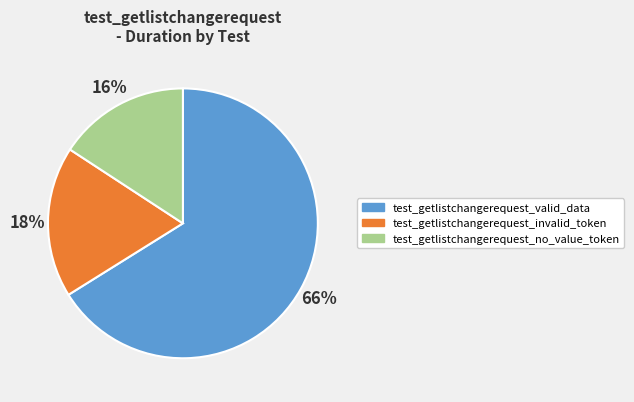

Count the number of slices in the pie.

3